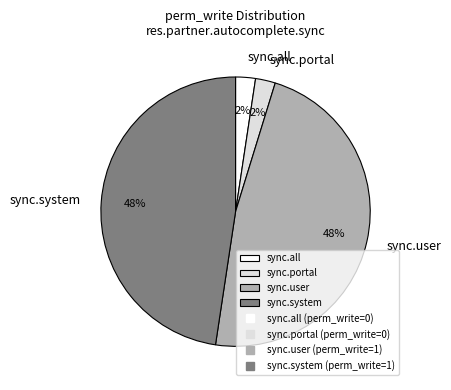

What is the ratio of the value at sync.user to the value at sync.system?

1.0